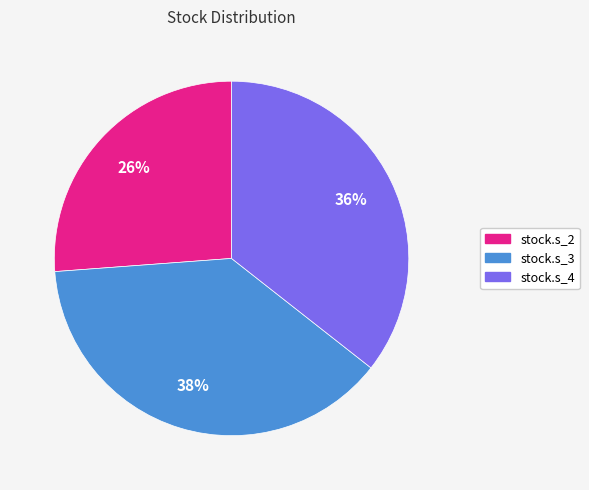

How many segments does this pie chart have?

3